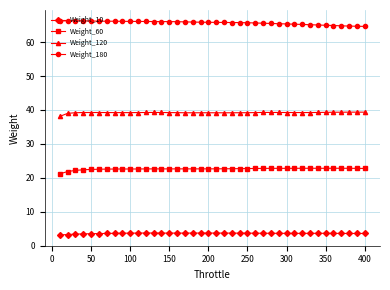

Rank the series by their maximum value, from lowest to highest.

Weight_10, Weight_60, Weight_120, Weight_180